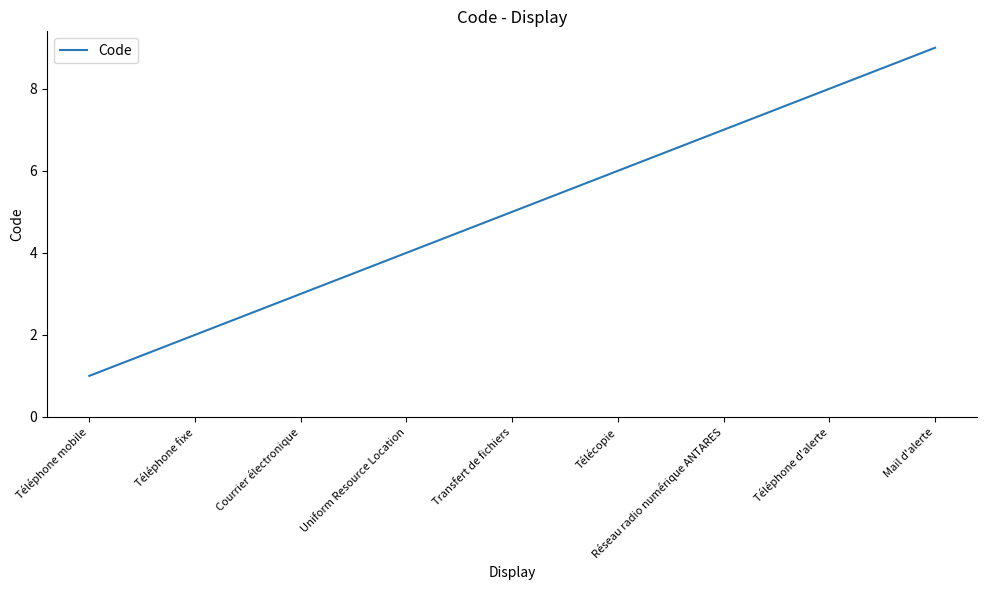

Rank the categories by value from lowest to highest.

Téléphone mobile, Téléphone fixe, Courrier électronique, Uniform Resource Location, Transfert de fichiers, Télécopie, Réseau radio numérique ANTARES, Téléphone d'alerte, Mail d'alerte